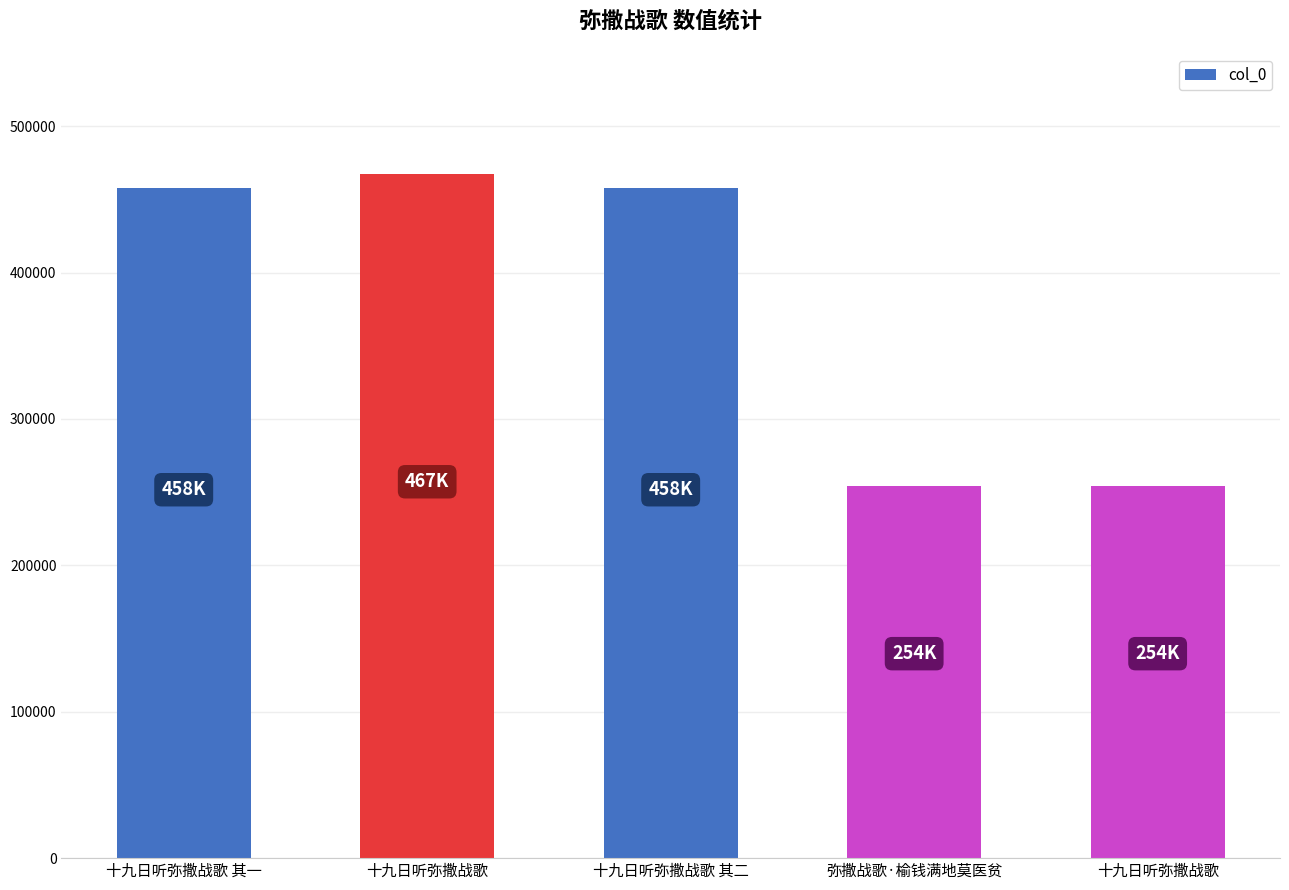

What is the smallest value displayed?

253960